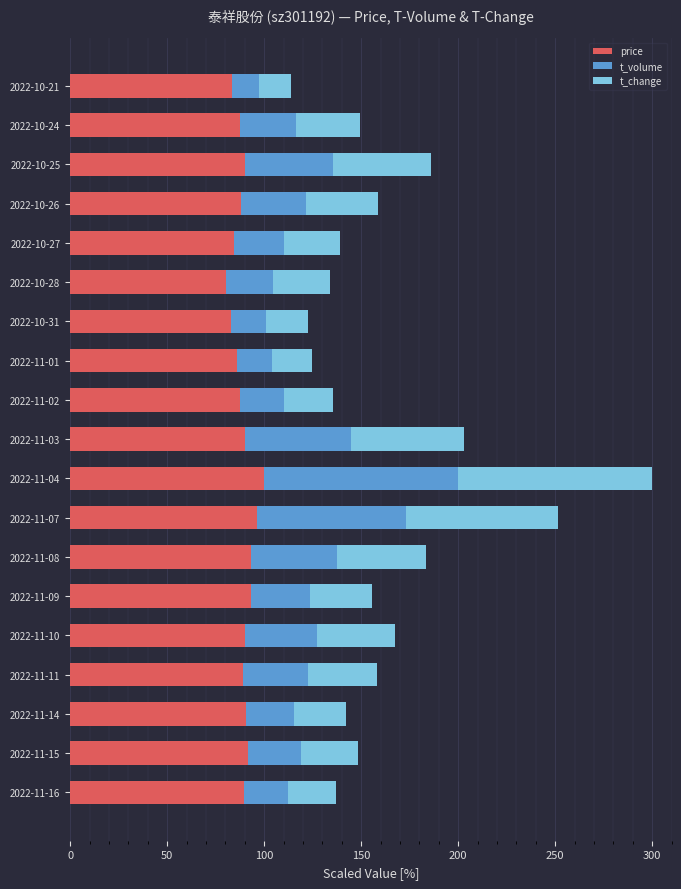

What is the average value of the price series?

89.2